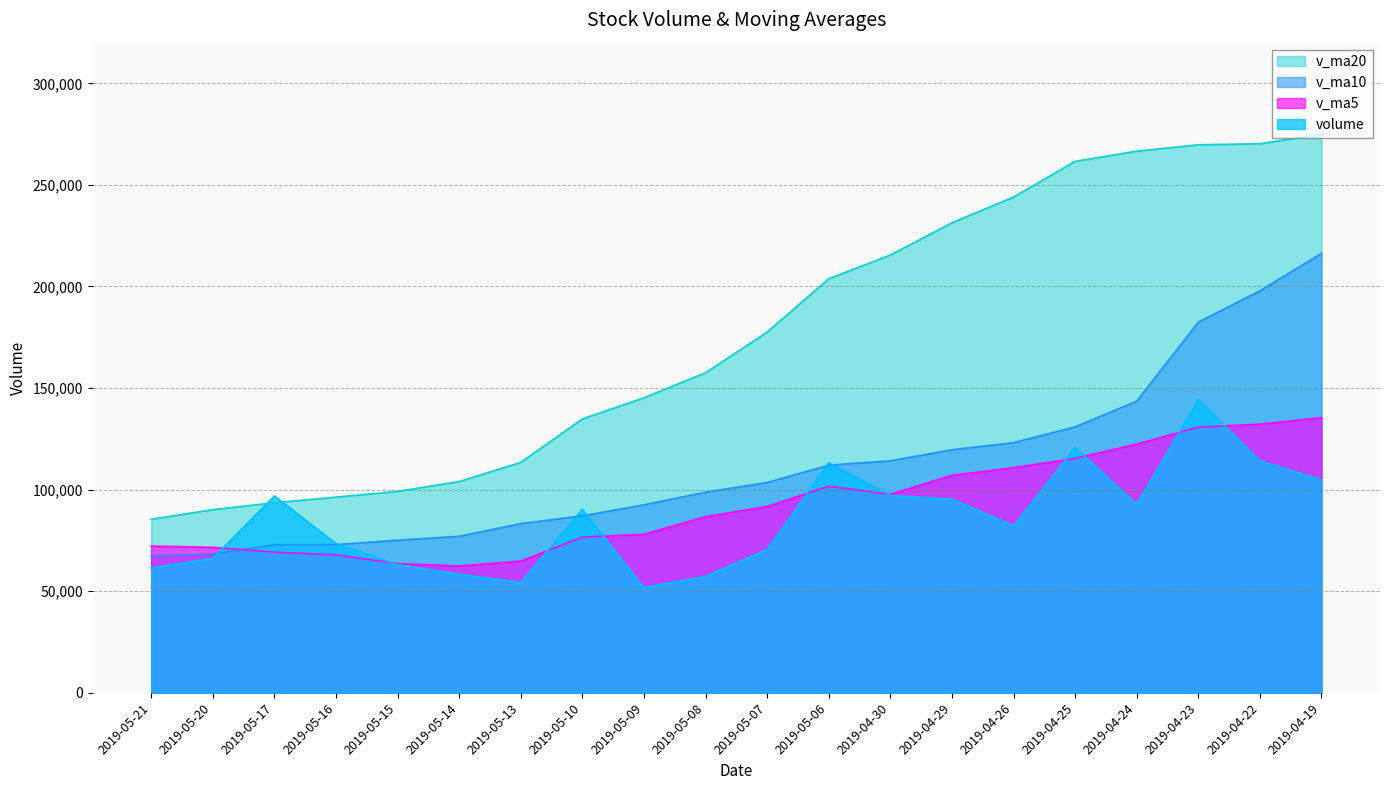

Which series has the largest total across all categories?

v_ma20